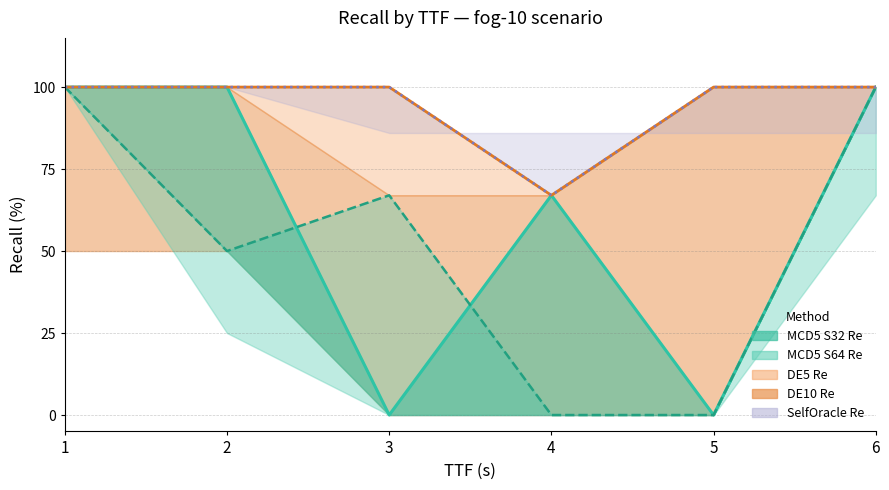

The DE5 Re (line) series shows 49 at 6. True or false?

False